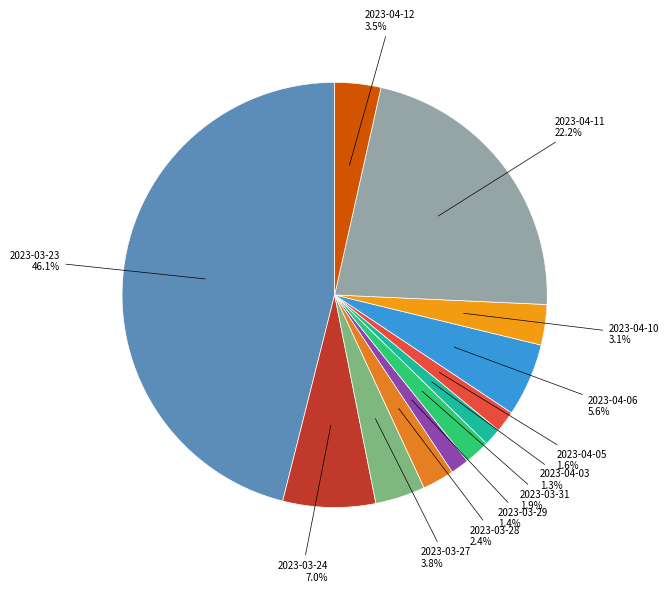

Which category has the biggest portion of the pie?

2023-03-23